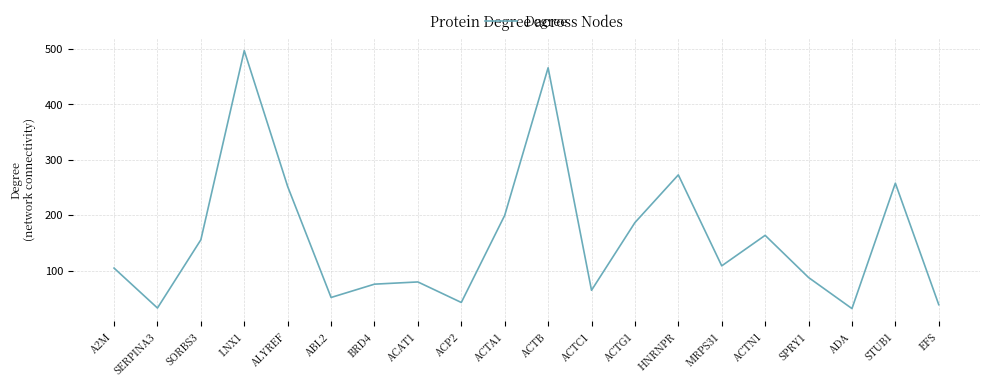

What is the difference between the maximum and minimum values?

465